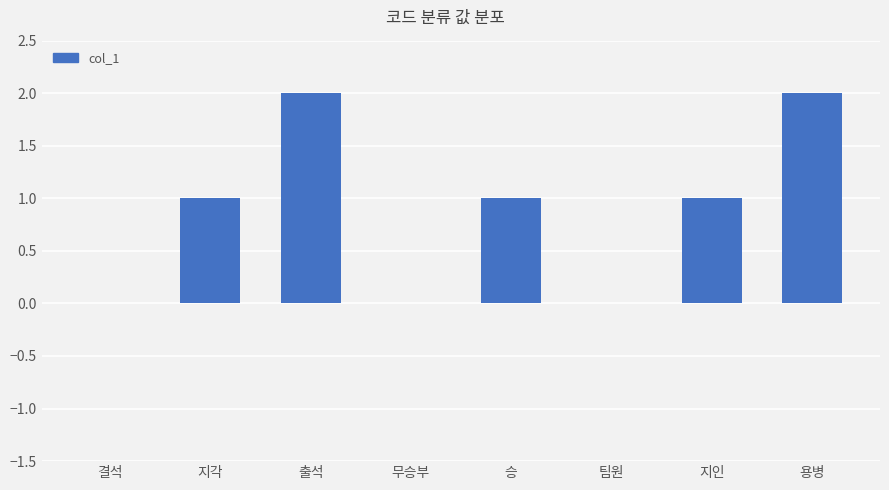

Which has a higher value, 출석 or 팀원?

출석